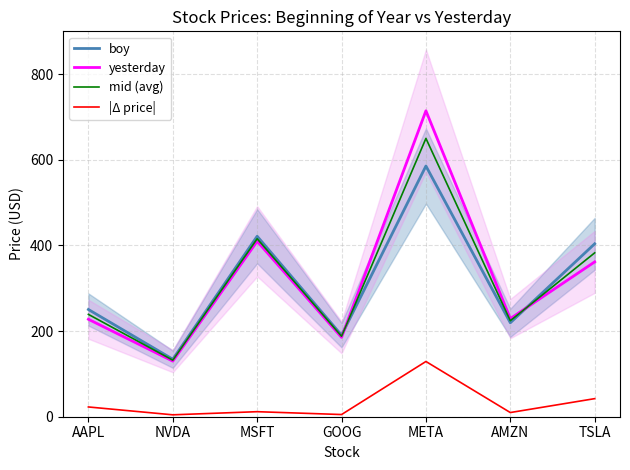

Which series changed the most between AAPL and META?

yesterday